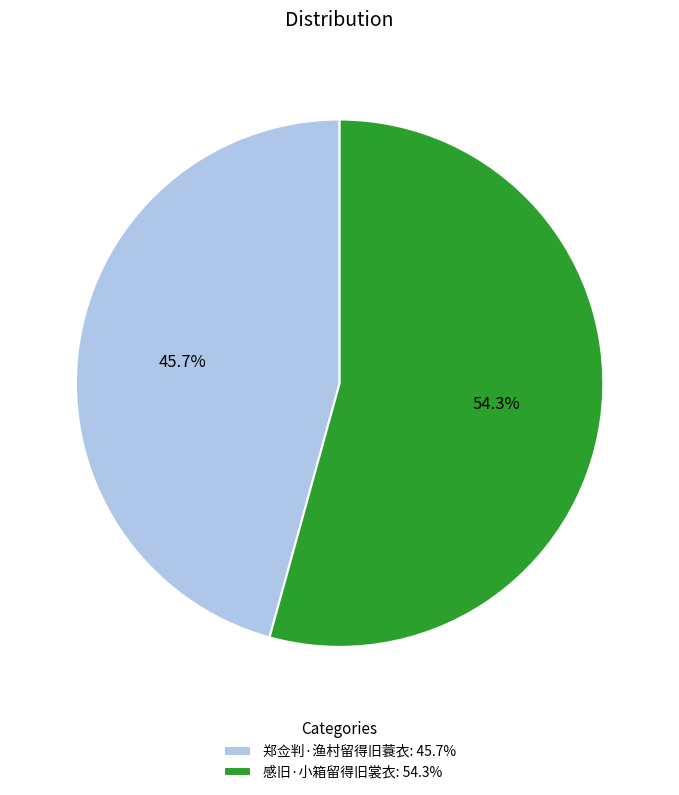

Which category has the biggest portion of the pie?

感旧·小箱留得旧裳衣